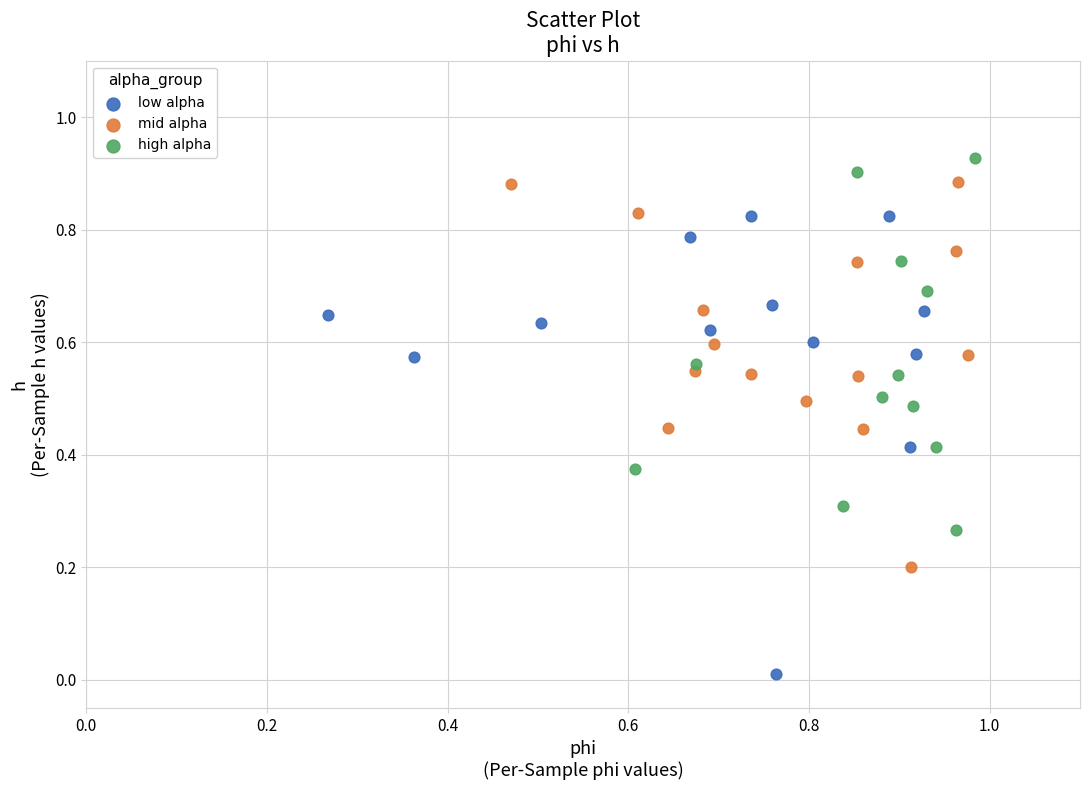

What are all the series names shown in the legend?

low alpha, mid alpha, high alpha